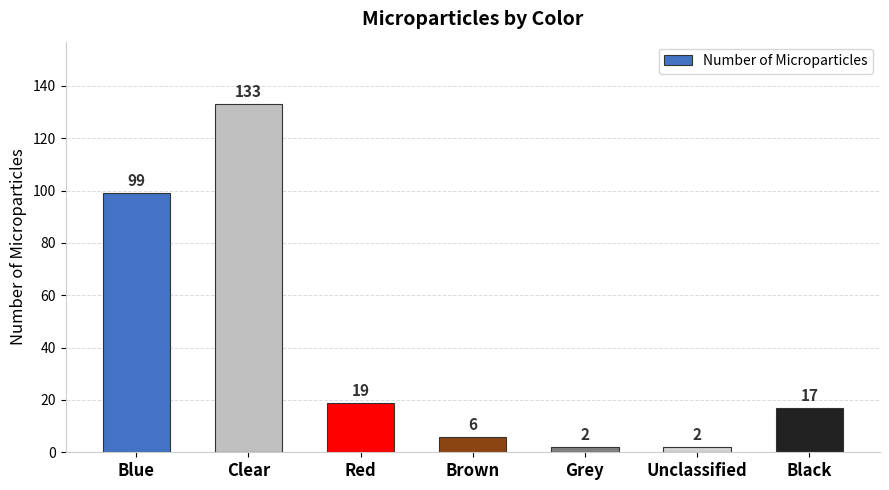

What is the label of the 5th bar from the left?

Grey